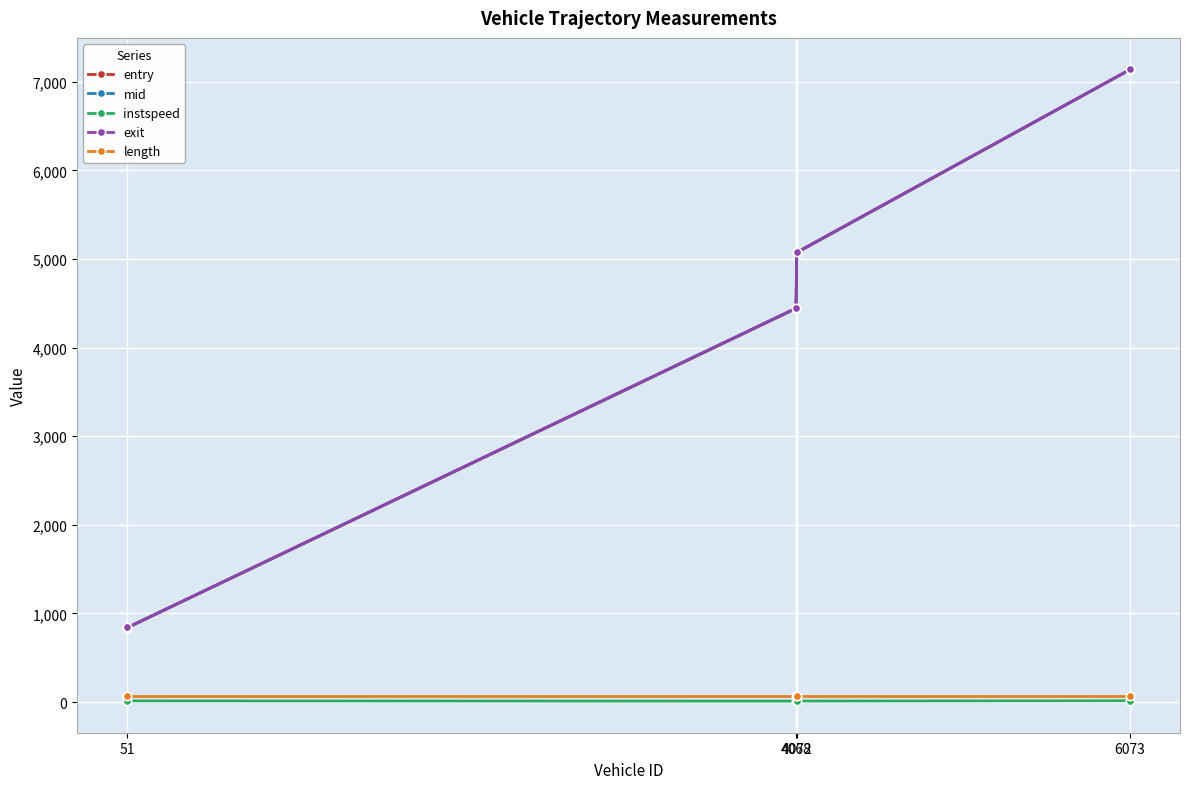

What is the difference between the second highest and second lowest values in the entry series?

629.9